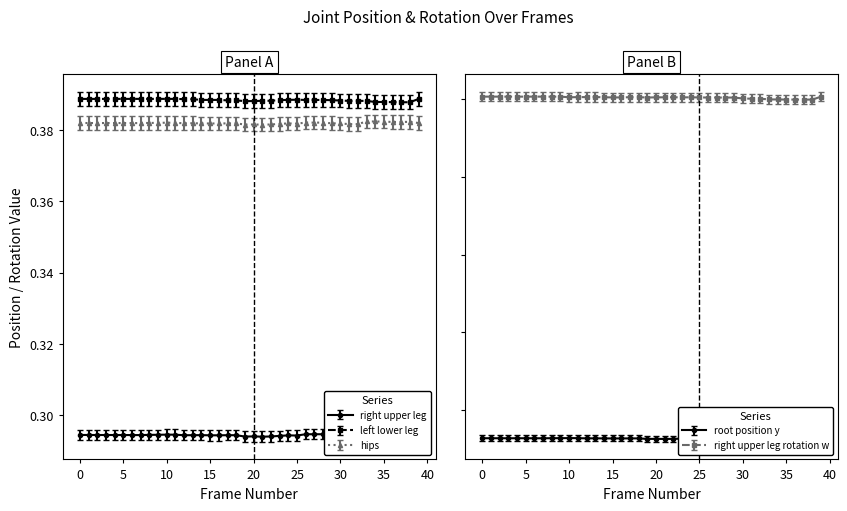

Is the value of root.position.y at 18 greater than the value of left_lower_leg.position.y at 26?

No